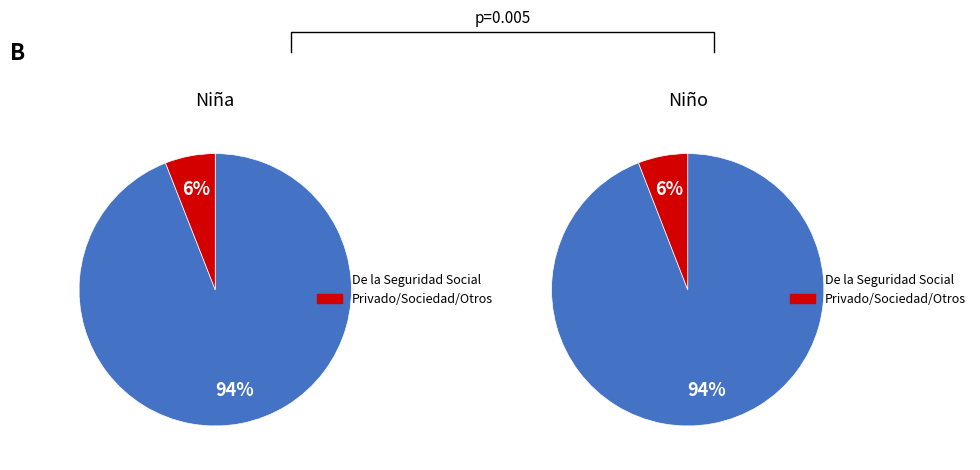

How many segments does this pie chart have?

4